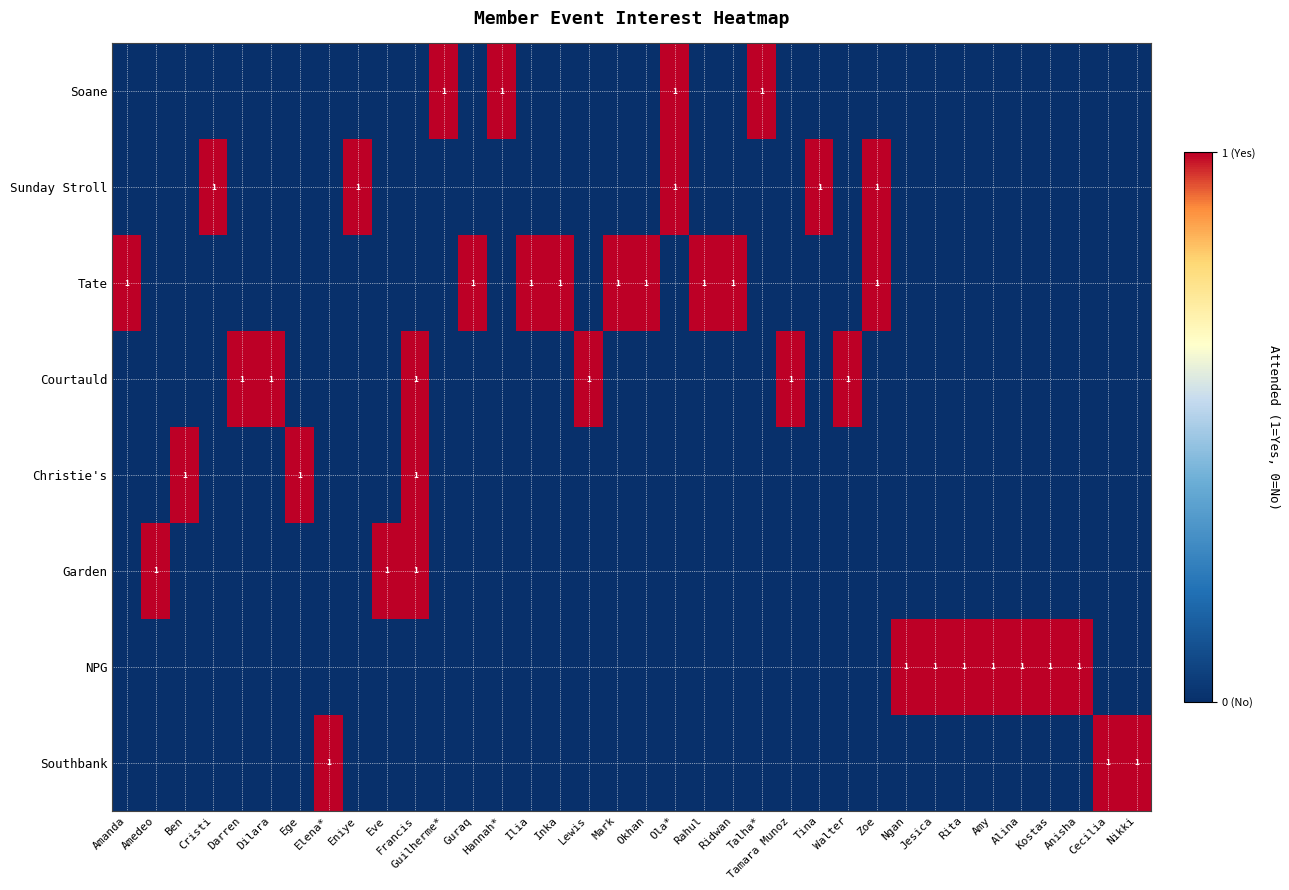

At which category is the sum across all series the highest?

Francis